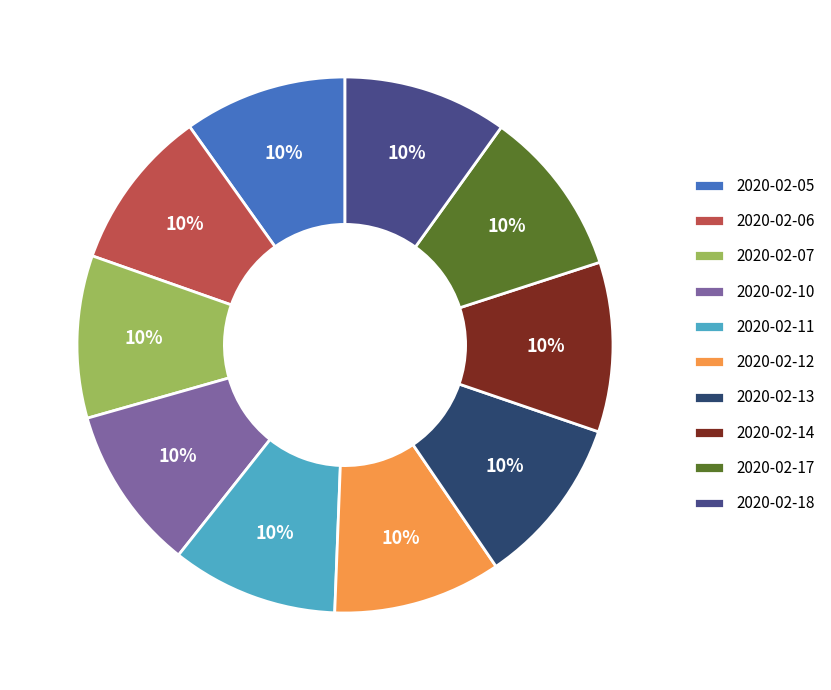

What portion of the pie excludes 2020-02-12?

89.9%